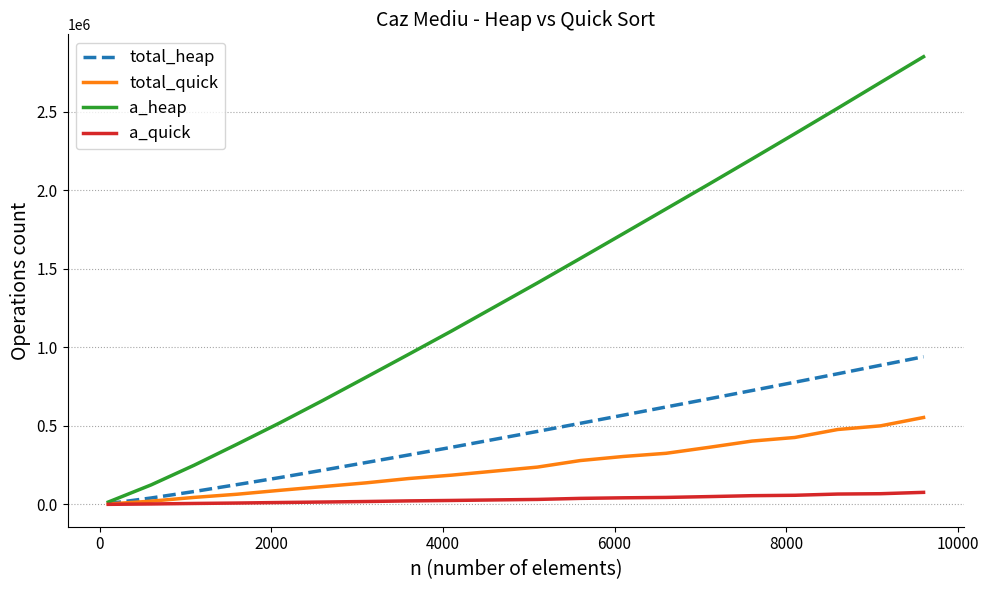

Which series has the largest total across all categories?

a_heap